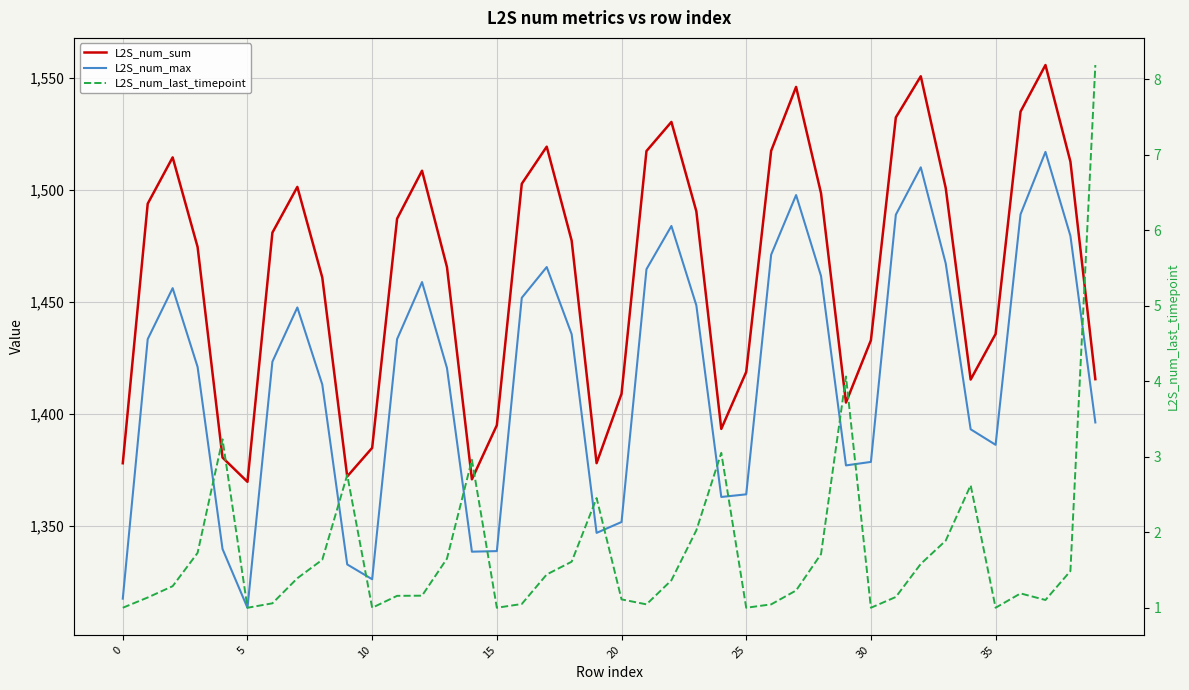

How many lines are shown in the chart?

3